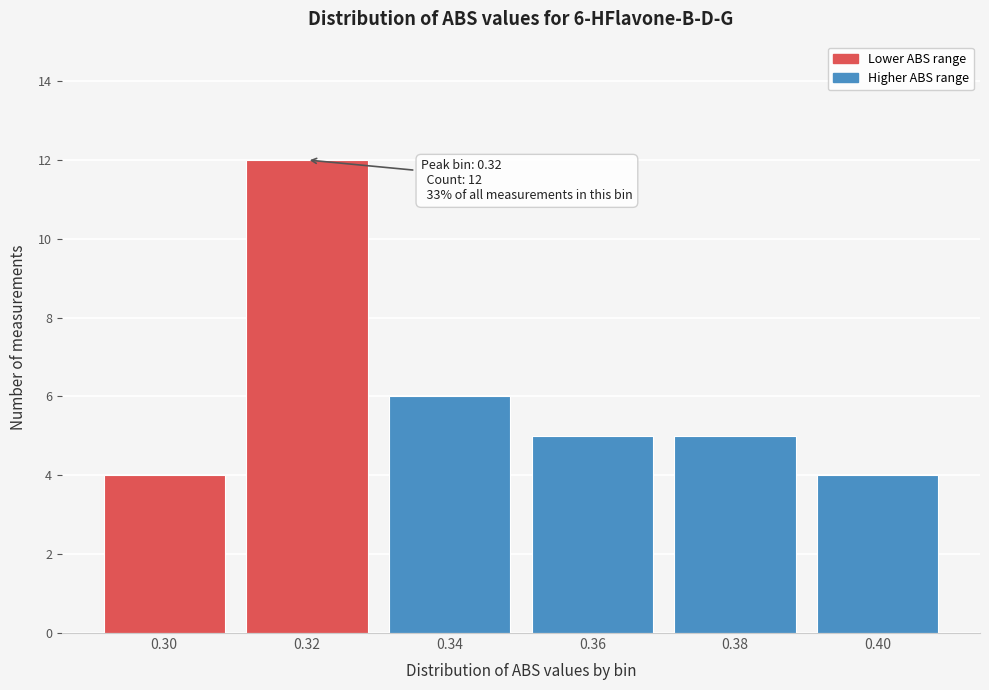

Reading left to right, what are all the values shown in this chart?

4	12	6	5	5	4